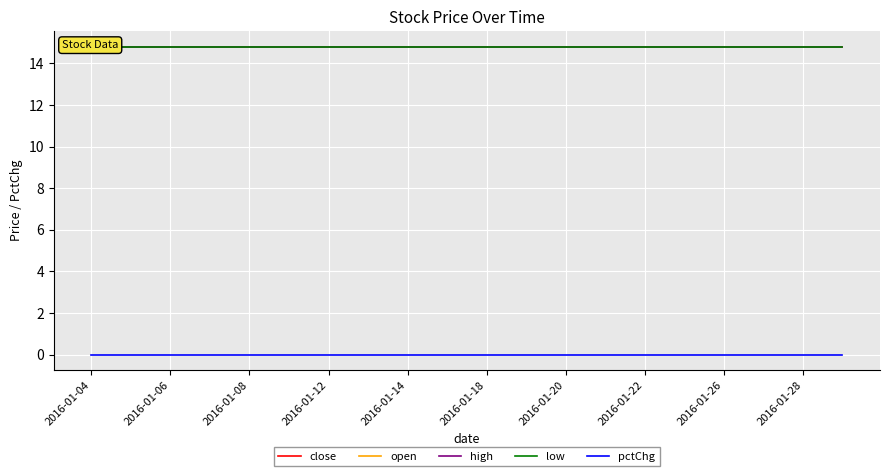

What position from the right is 2016-01-06?

19